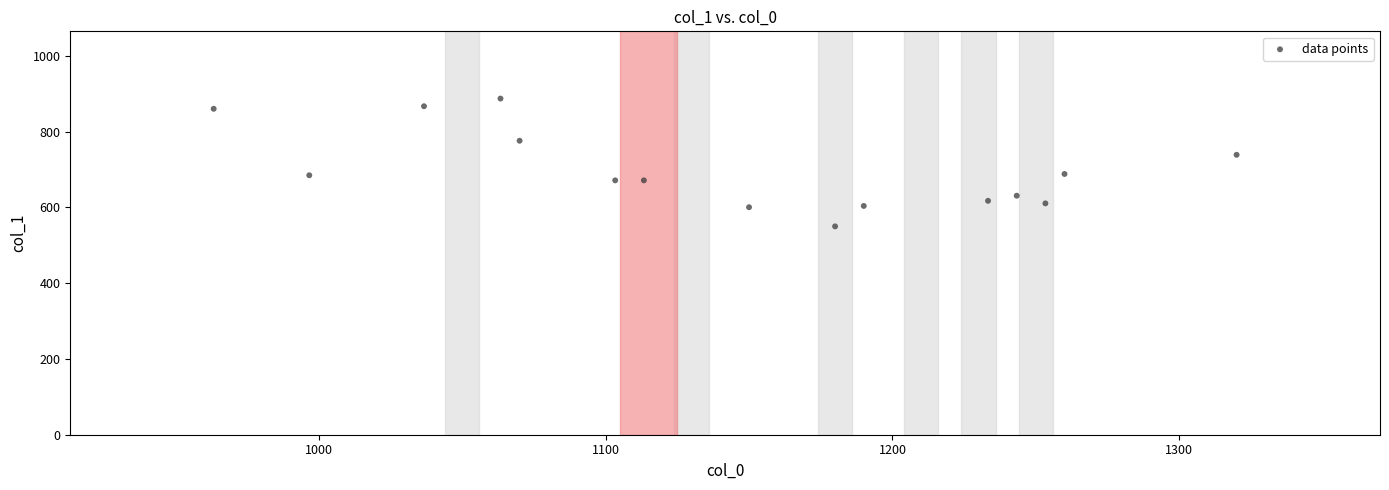

What is the range of X values (max minus min)?

356.7